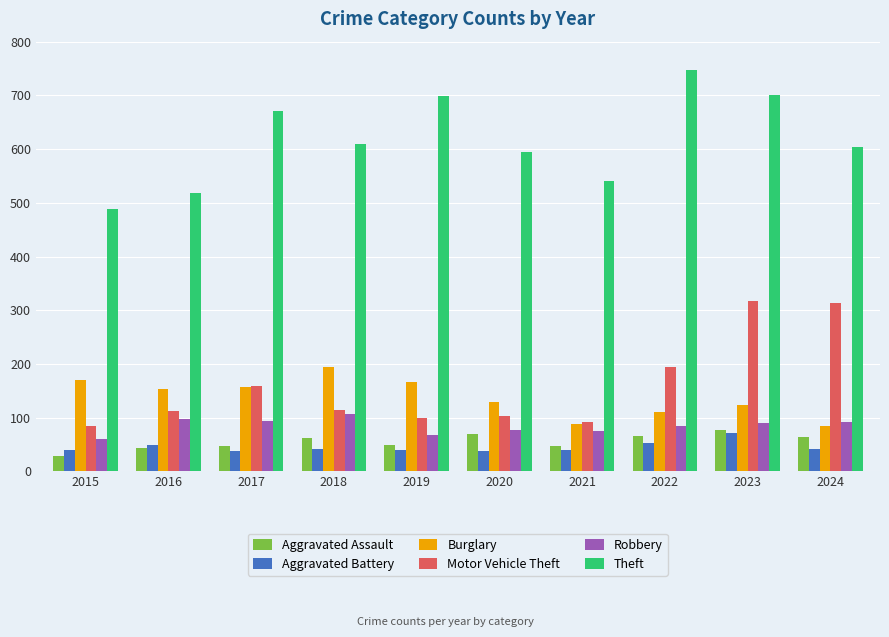

What are all the series names shown in the legend?

Aggravated Assault, Aggravated Battery, Burglary, Motor Vehicle Theft, Robbery, Theft